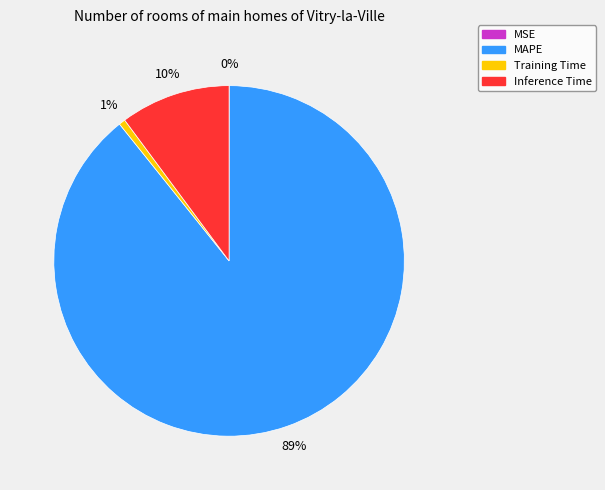

True or false: MAPE accounts for 89% of the total.

True